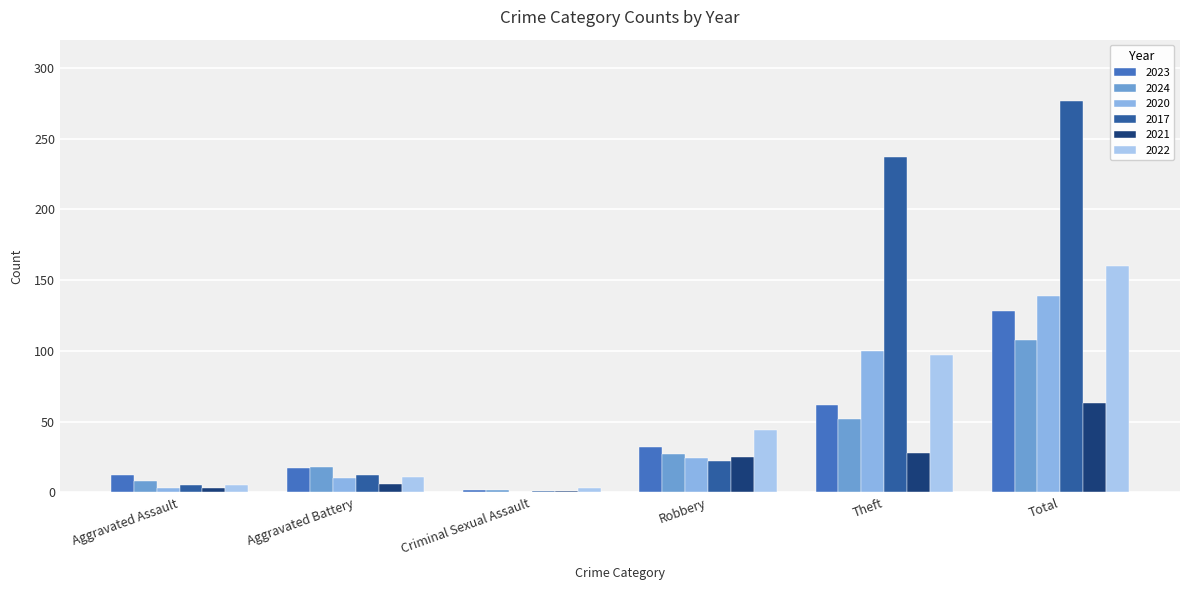

How many groups of bars are there?

6